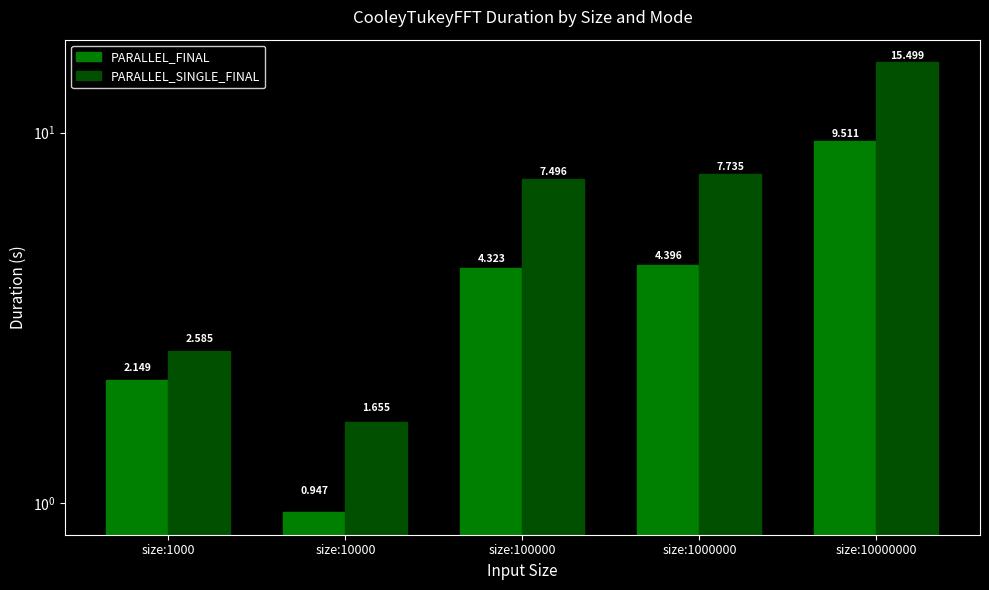

What is the minimum value shown in the chart?

0.9